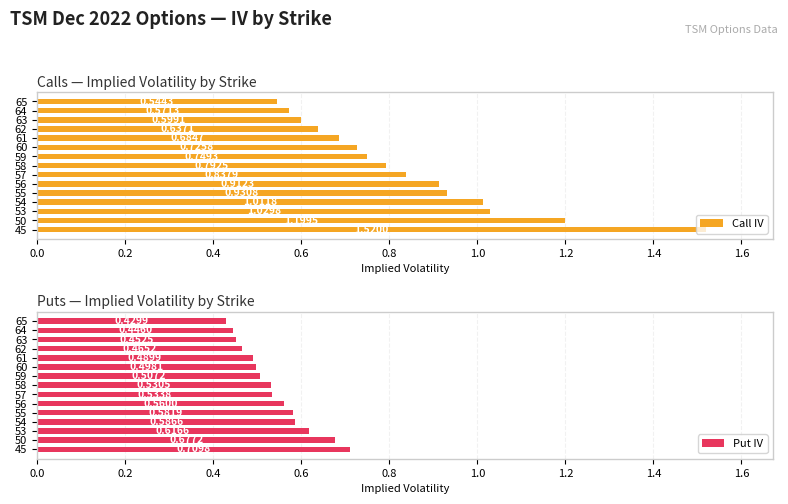

Rank the categories by Call IV value from highest to lowest.

45, 50, 53, 54, 55, 56, 57, 58, 59, 60, 61, 62, 63, 64, 65